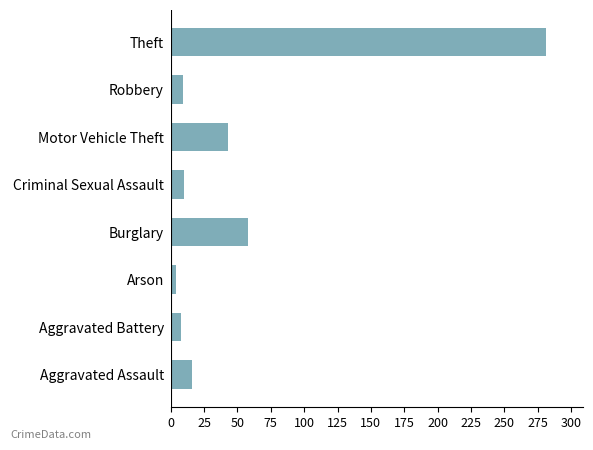

Where is the data nearest to the value 142?

Burglary